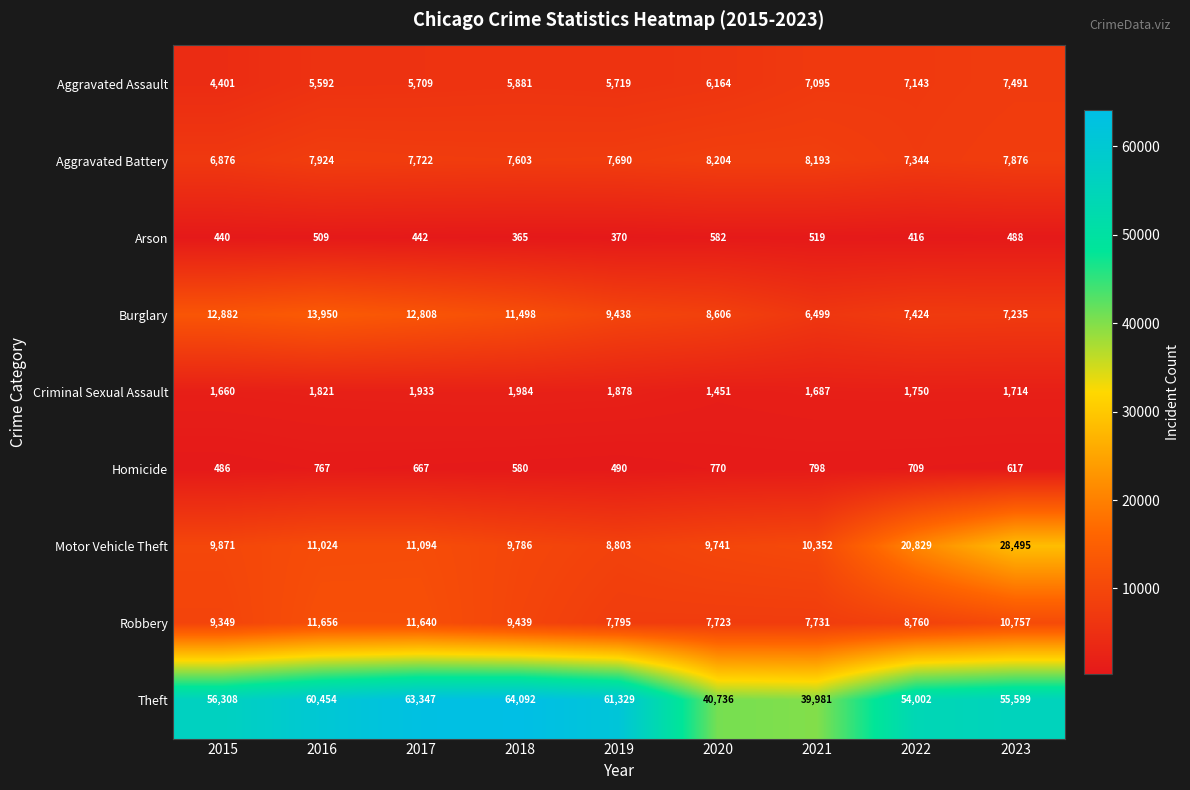

True or false: Homicide has a value of 709 at 2022.

True